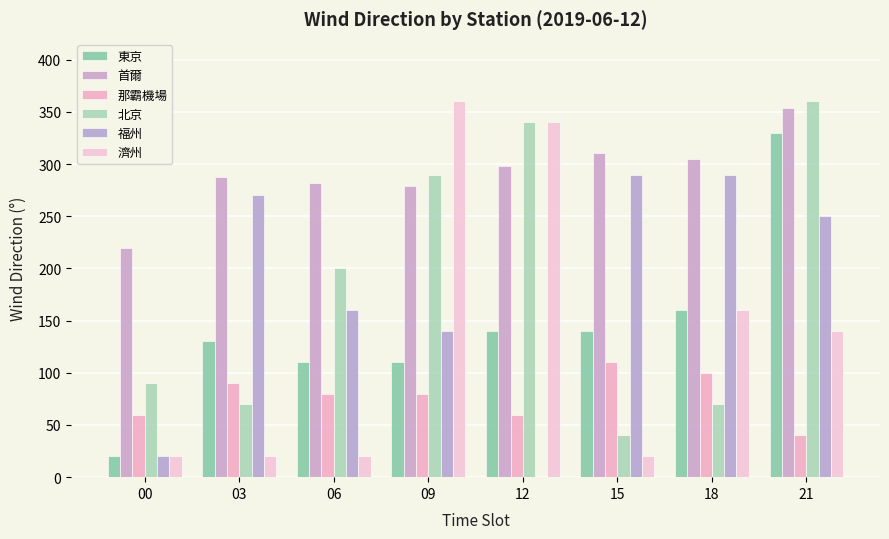

Is it true that 首爾 equals 106 at 18?

False